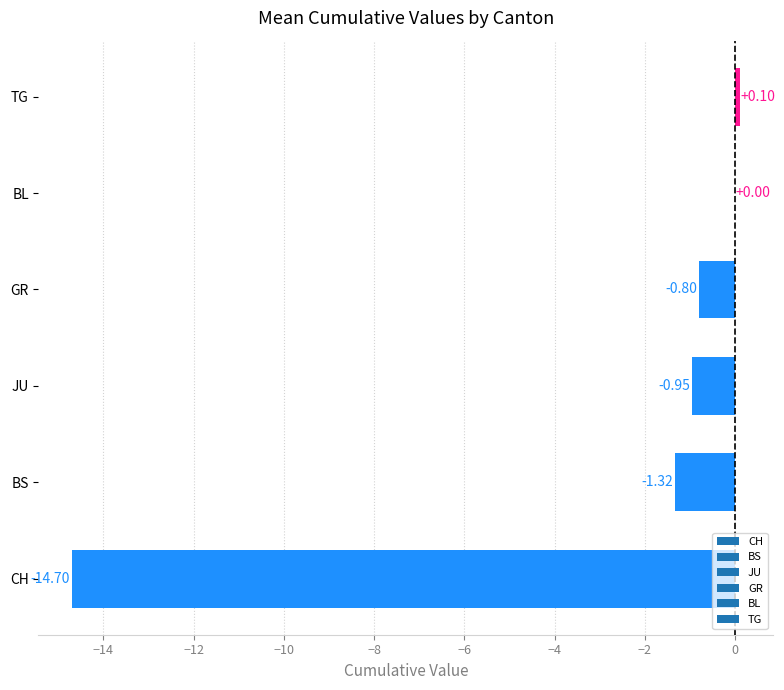

Which has a higher value, TG or JU?

TG